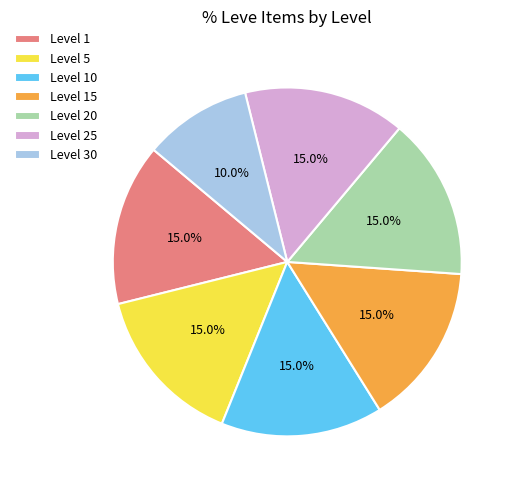

Approximately how many times larger is the value at Level 25 compared to Level 15?

1.0